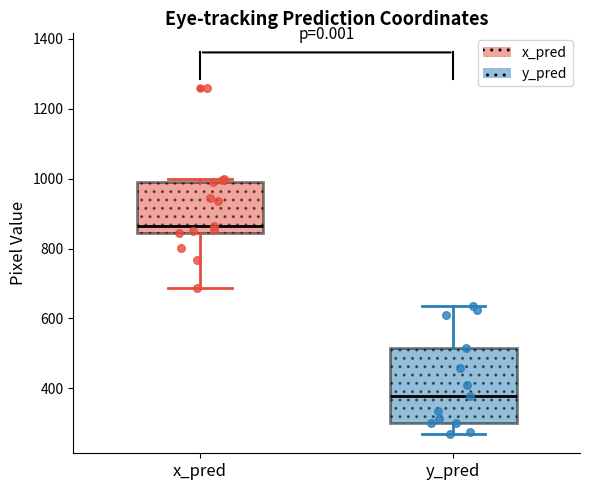

Reading left to right, read every box against the y-axis: the position of its median line, the range the box covers, and the ends of its whiskers. The values are not printed on the chart, so give them approximately, as read against the axis.

x_pred: median 860, box 840 to 980, whiskers 680 to 1000
y_pred: median 380, box 300 to 520, whiskers 260 to 640